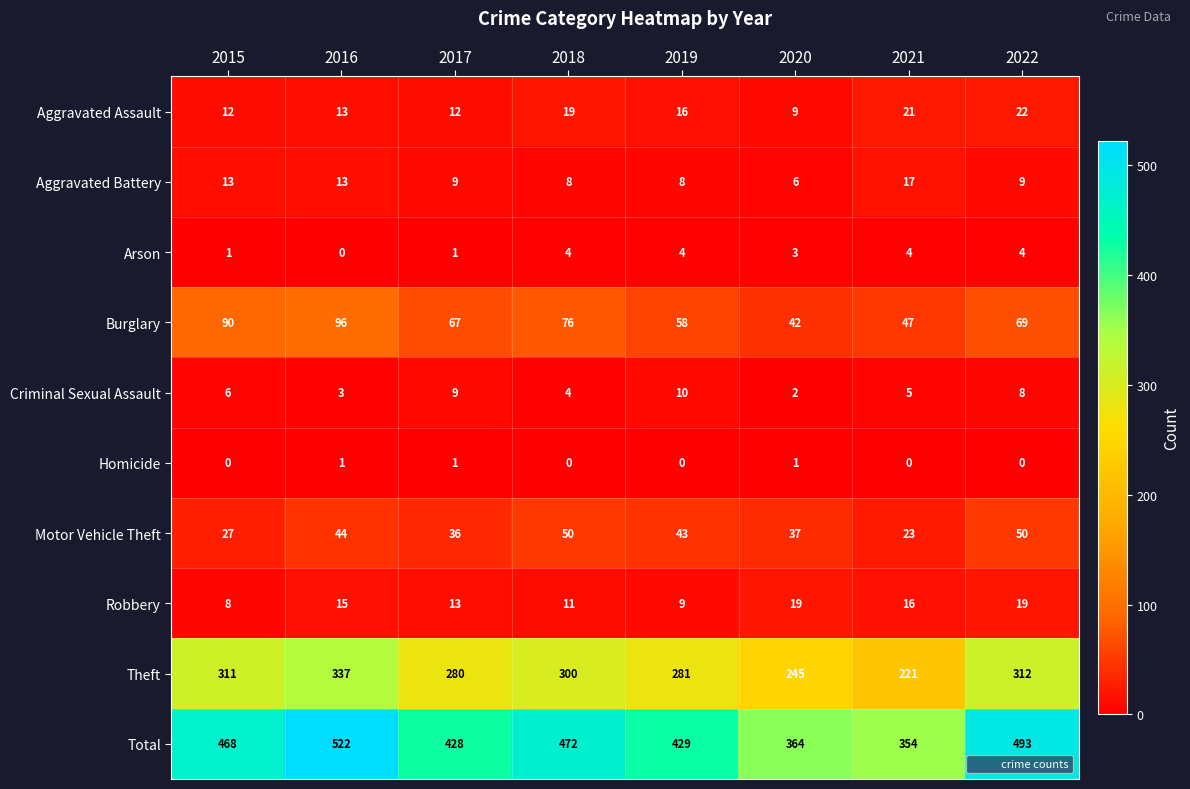

Which series has the largest total across all categories?

Total